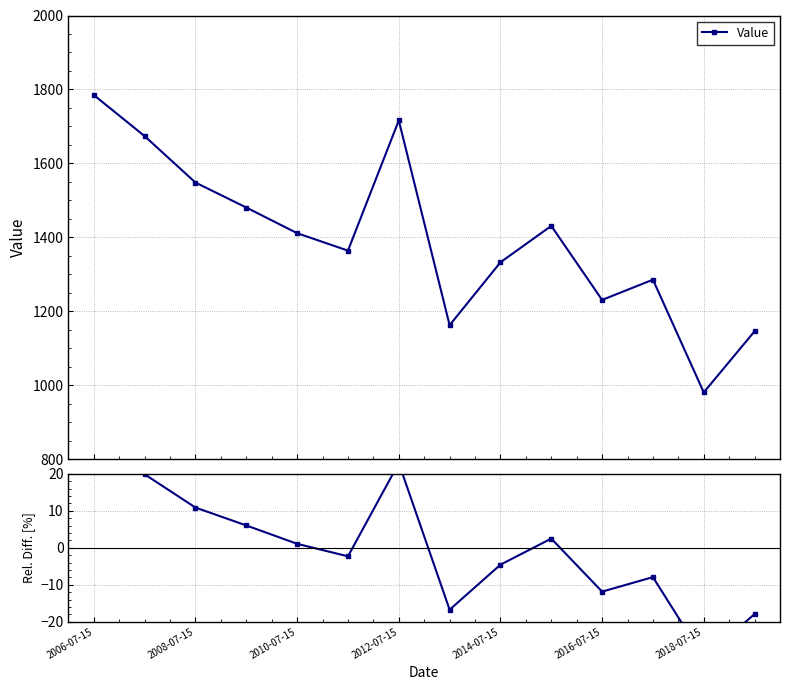

What is the change in value from 10 to 13?

-6.1